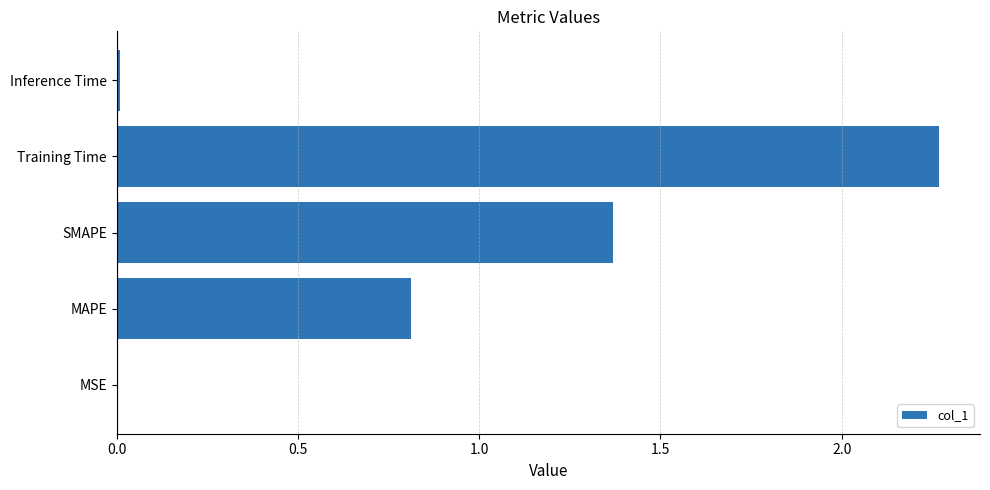

Where is the data nearest to the value 1?

MAPE